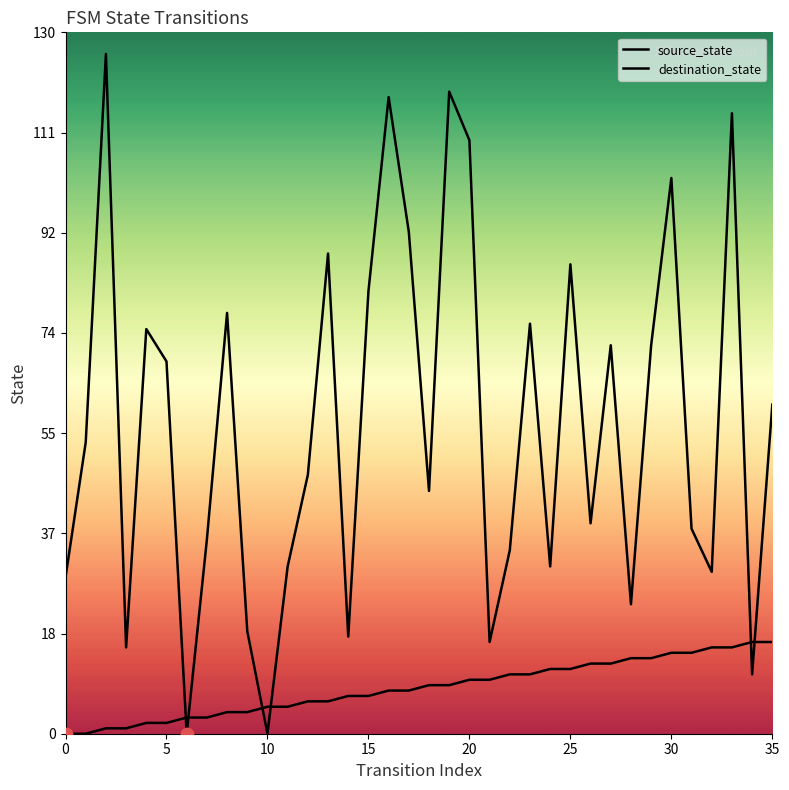

Which series has the largest total across all categories?

destination_state